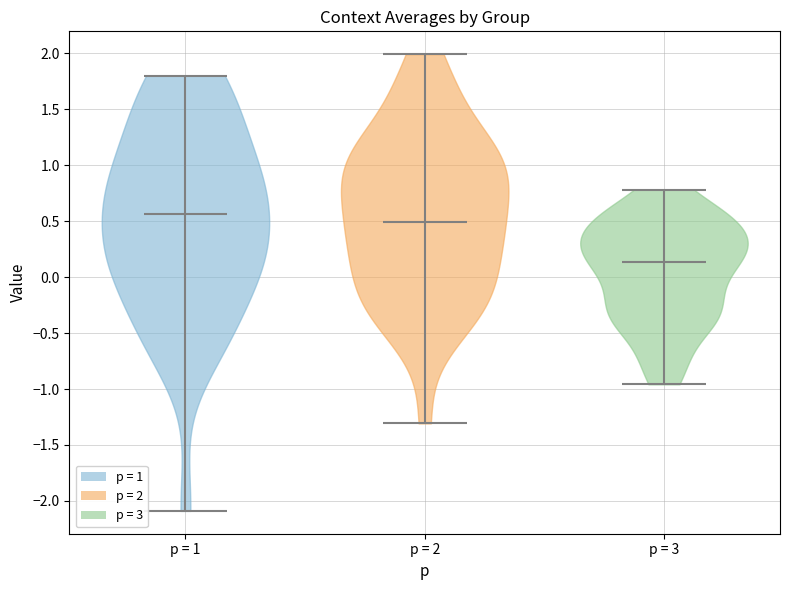

What is the highest point the violin for p = 1 reaches on the y-axis? The values are not printed on the chart, so give them approximately, as read against the axis.

1.80